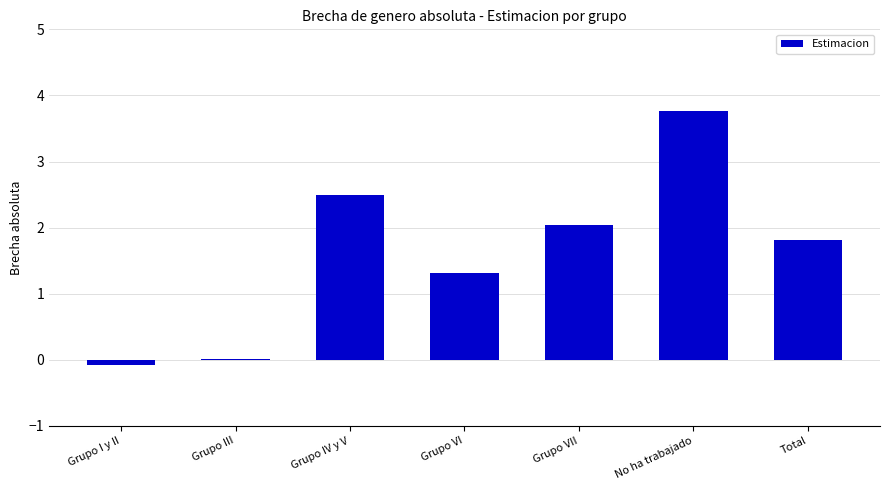

Is it true that the value at Grupo VI is 2.1?

False